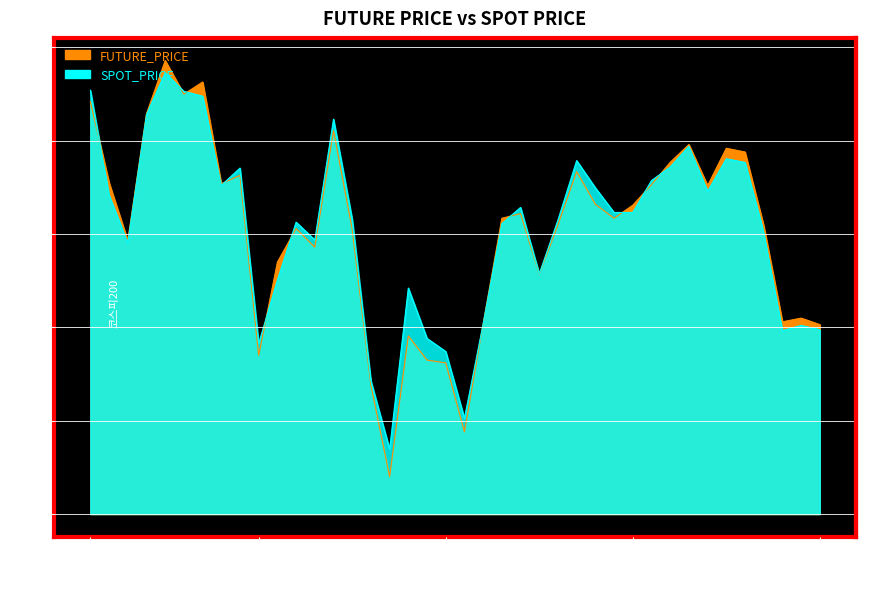

How many times do FUTURE_PRICE and SPOT_PRICE cross each other?

11